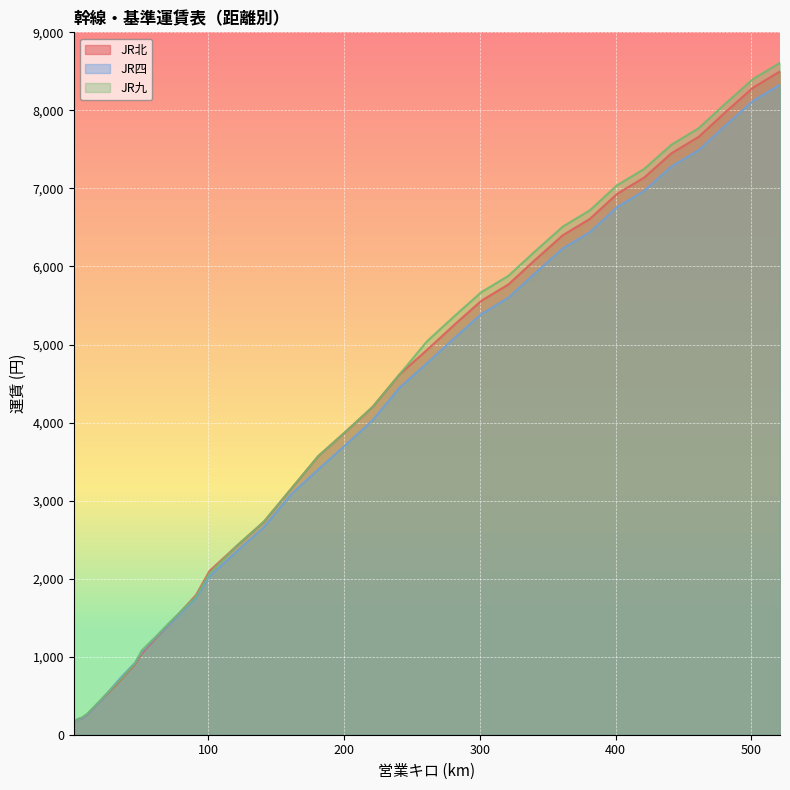

What is the value of the JR九 point at the 13th from the left?

1250